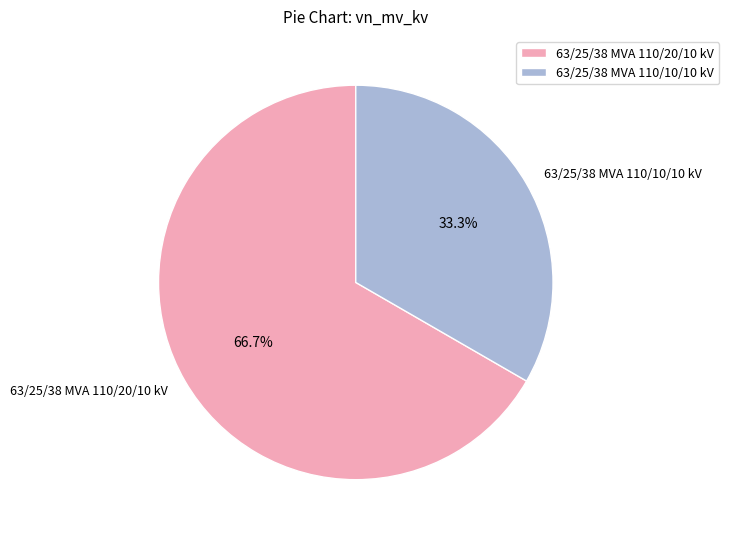

Rank the categories by value from highest to lowest.

63/25/38 MVA 110/20/10 kV, 63/25/38 MVA 110/10/10 kV